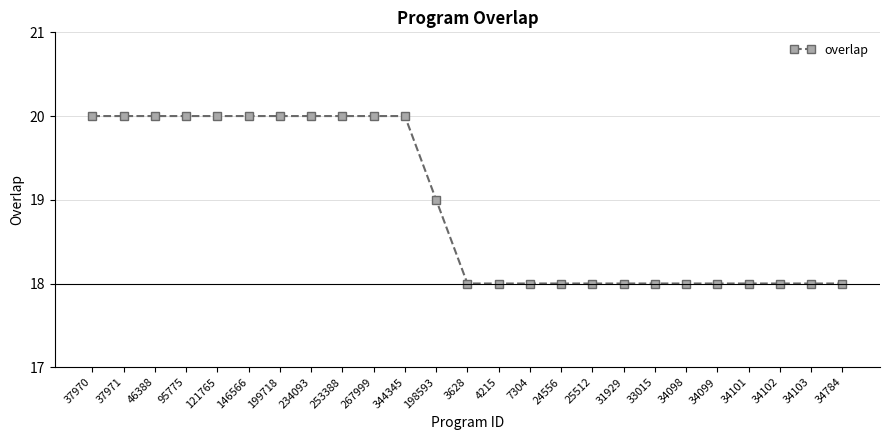

What is the value of the 19th point from the left?

18